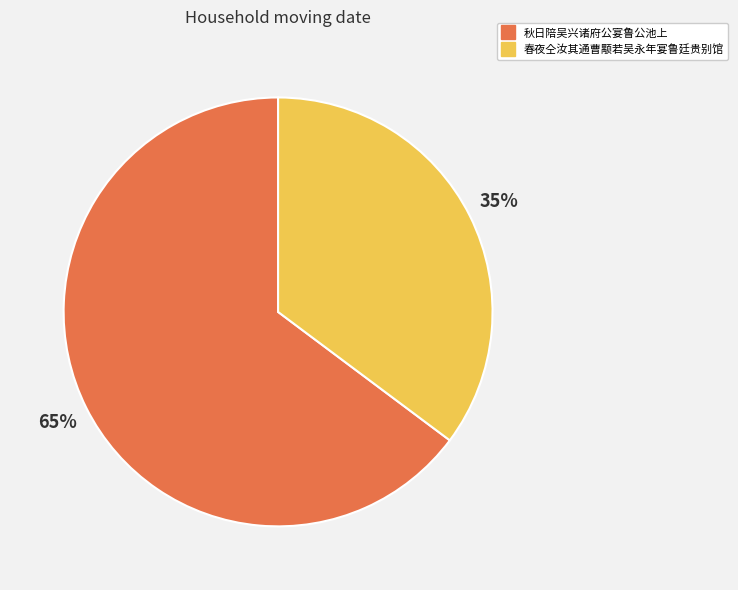

True or false: 春夜仝汝其通曹颙若吴永年宴鲁廷贵别馆 accounts for 35% of the total.

True